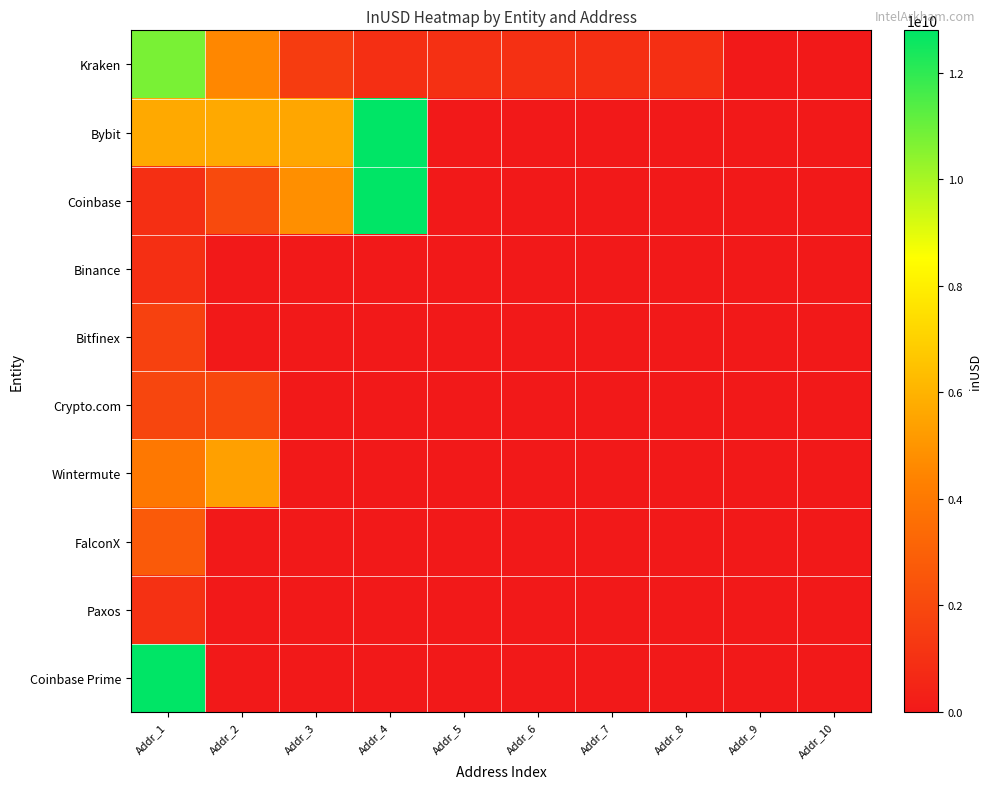

How many categories are shown in the chart?

10